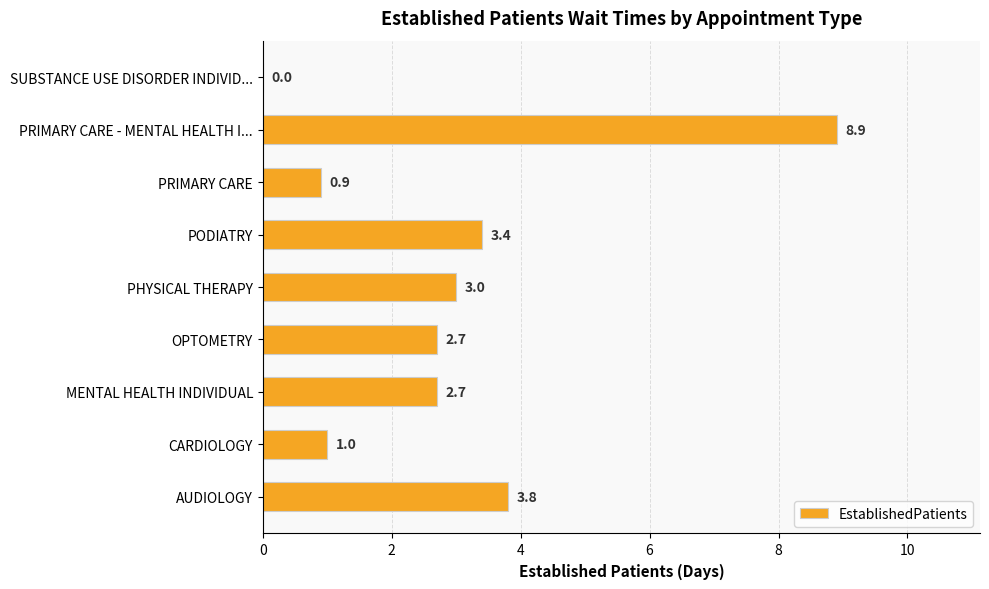

How many positive values are there?

8